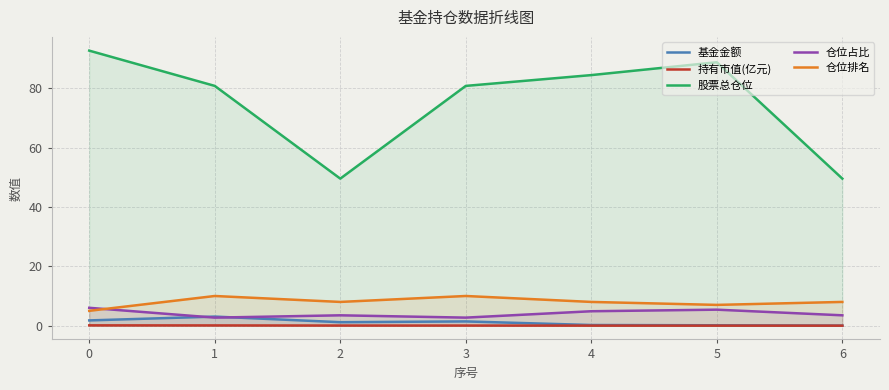

Which series has the largest range (max minus min)?

股票总仓位